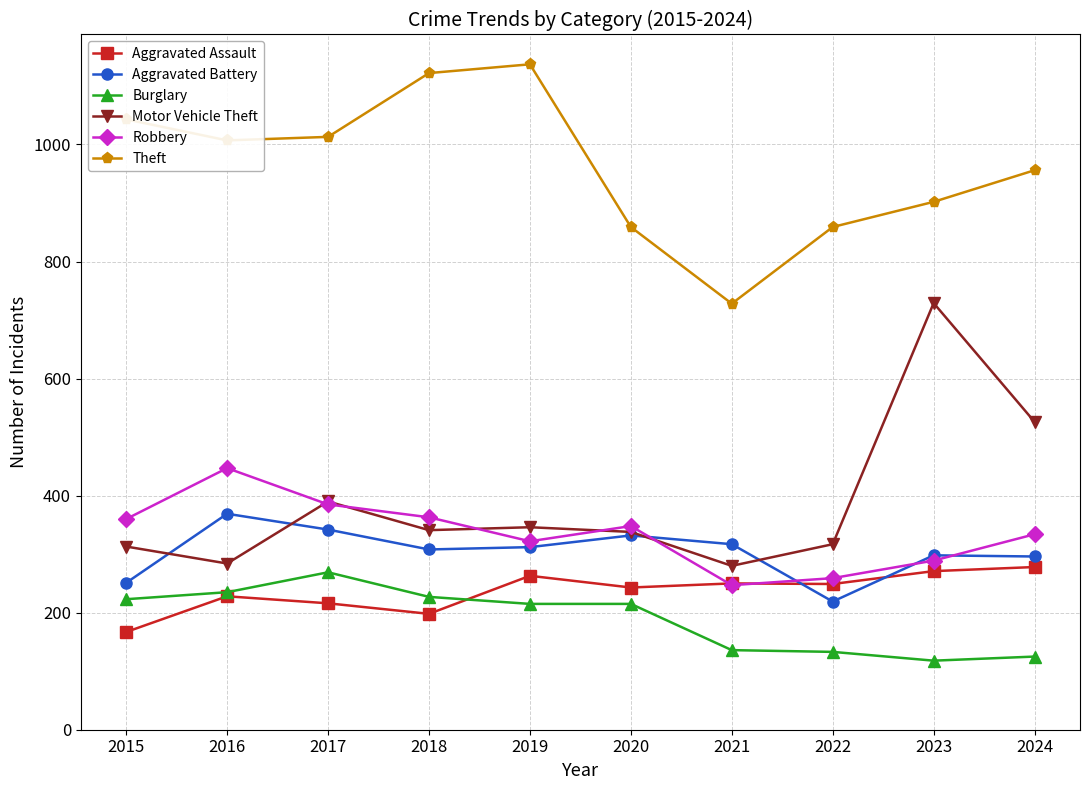

Is it true that Theft equals 345 at 2021?

False